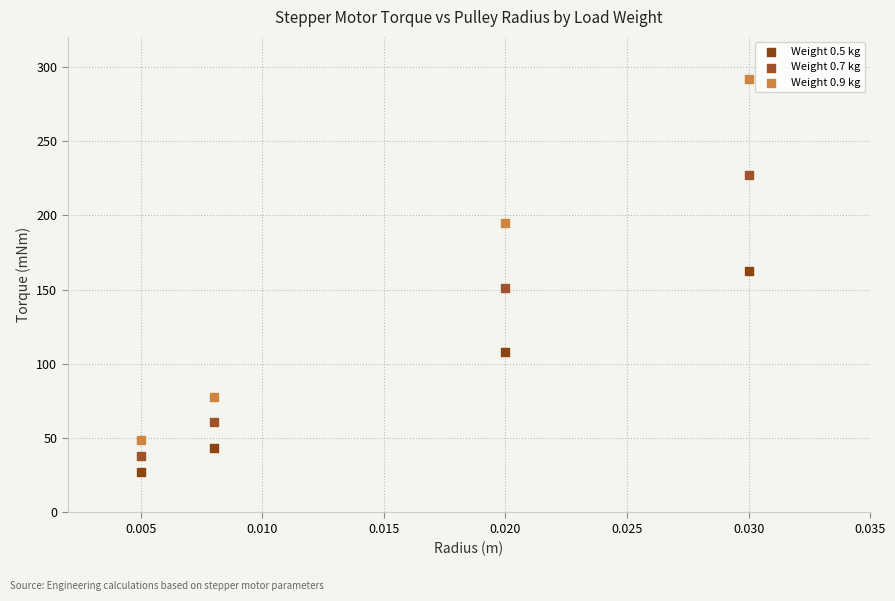

Which series contains the lowest Y value?

Weight 0.5 kg